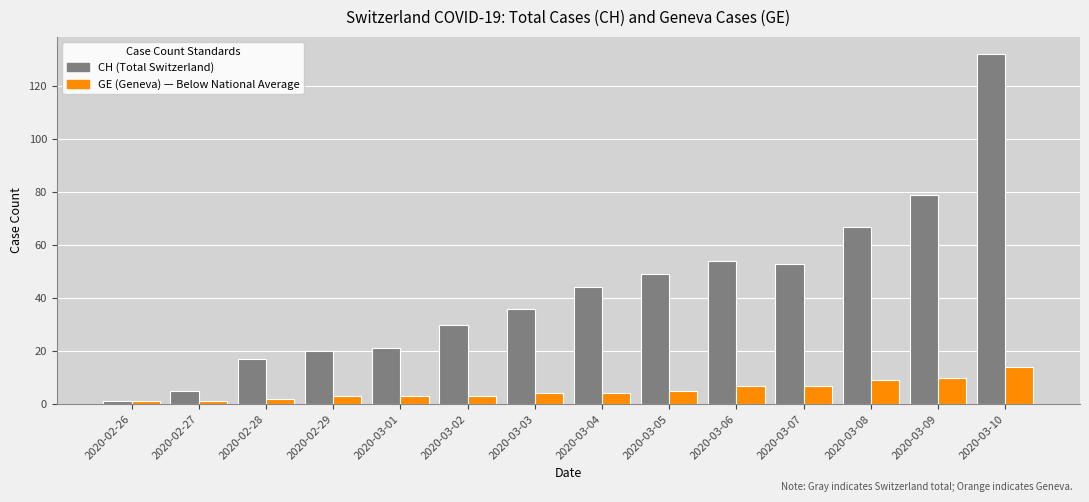

What is the difference between the highest and lowest values at 2020-03-09?

69